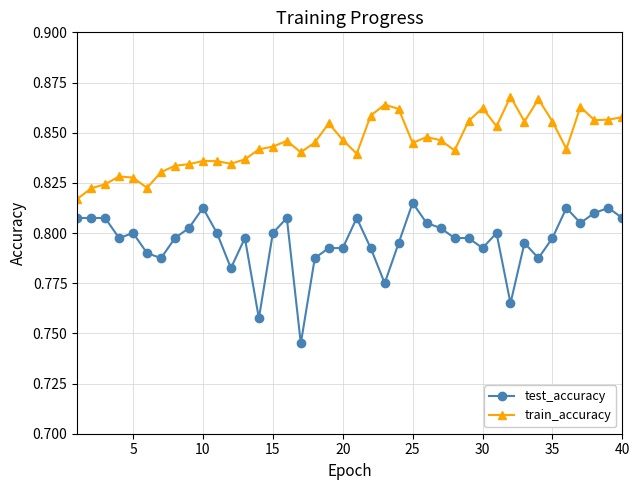

Is this an area chart (filled region under the line)?

No